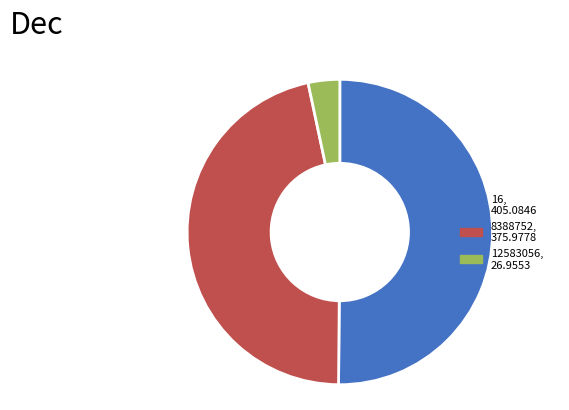

Rank the categories by value from highest to lowest.

16, 8388752, 12583056